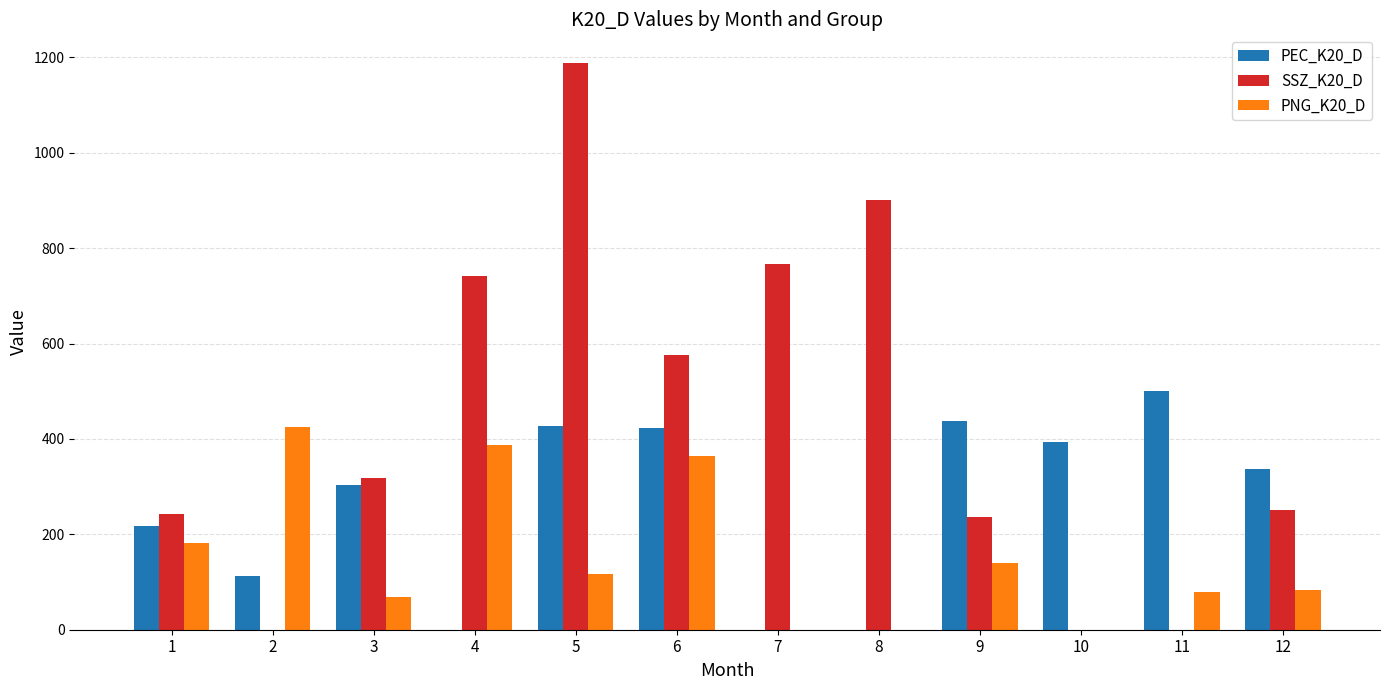

Between 6 and 11, which series saw the biggest shift?

SSZ_K20_D